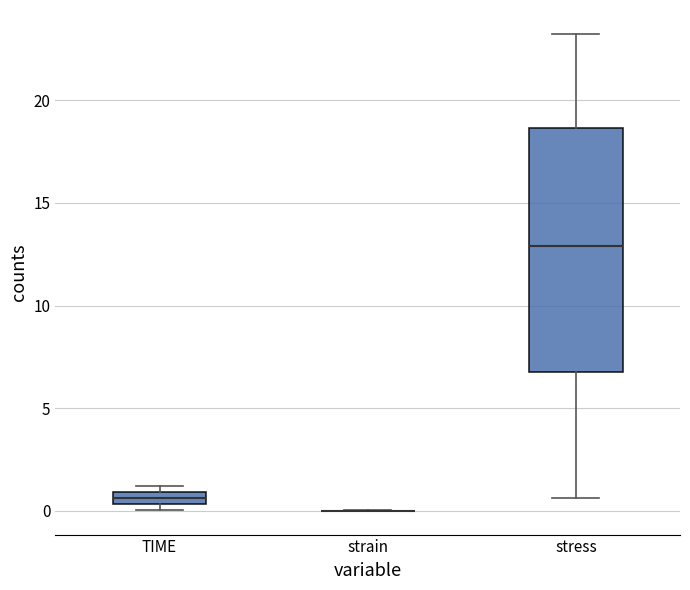

Comparing the boxes themselves (not the whiskers), which one is the tallest?

stress